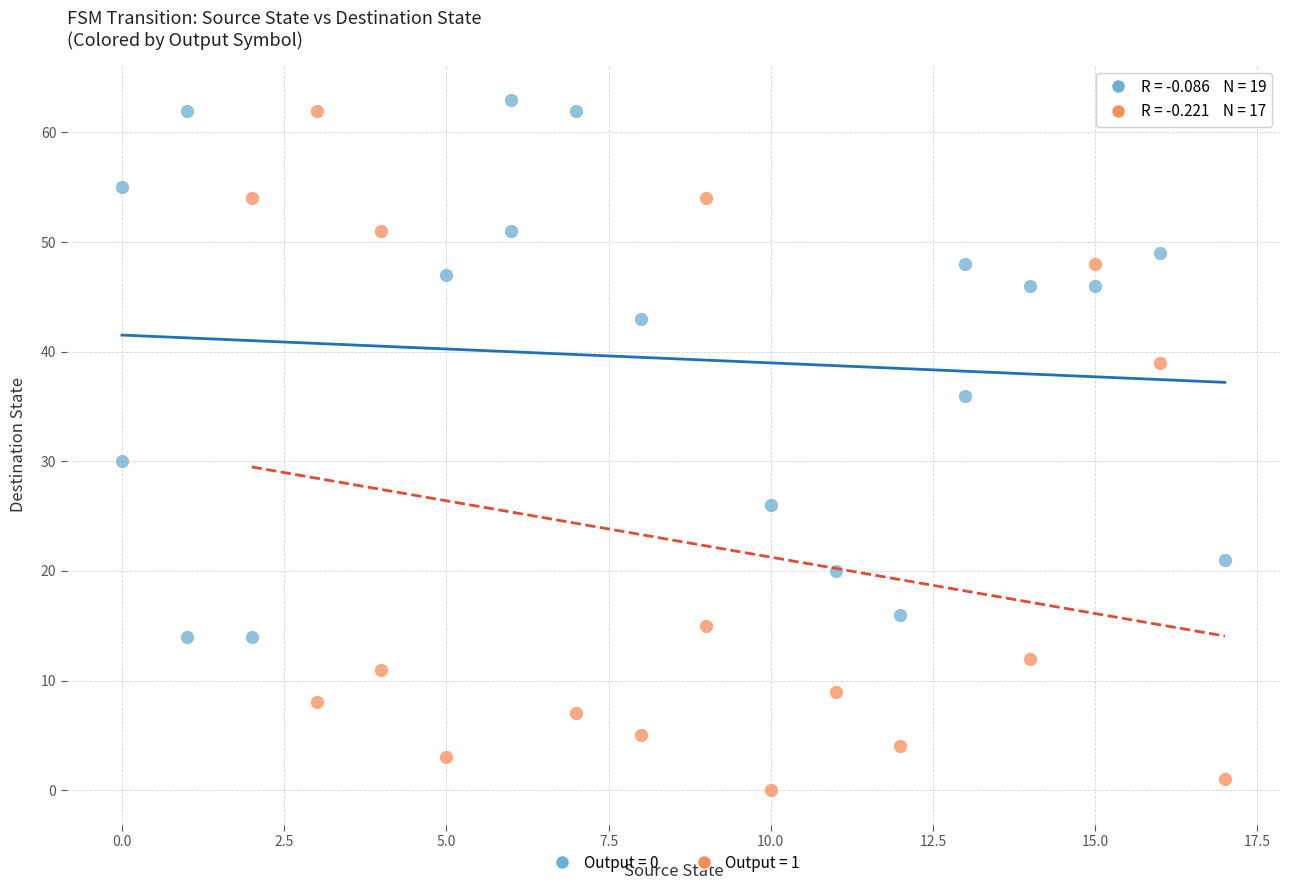

Which series has the largest Y range (max minus min)?

Output = 1